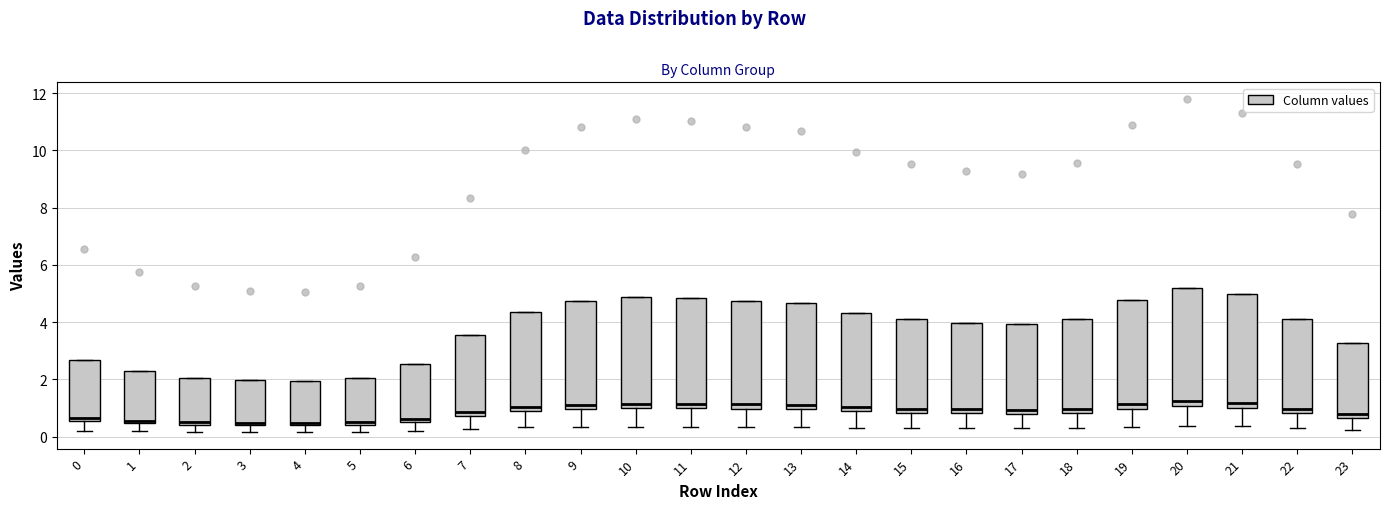

Where is the upper edge of the box at x = 16 on the y-axis? The values are not printed on the chart, so give them approximately, as read against the axis.

4.0